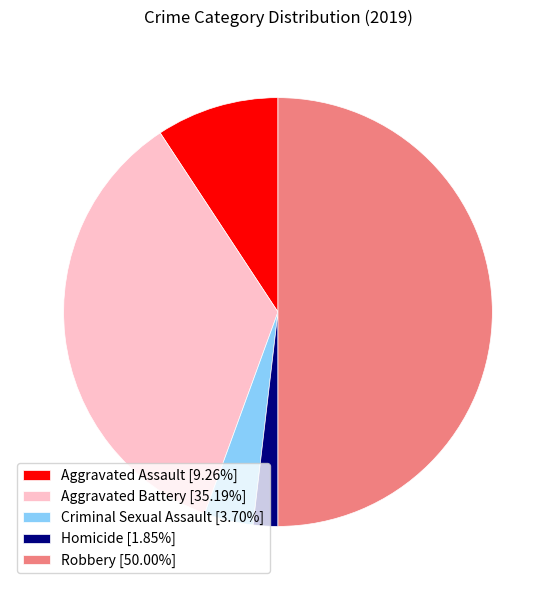

How many segments does this pie chart have?

5